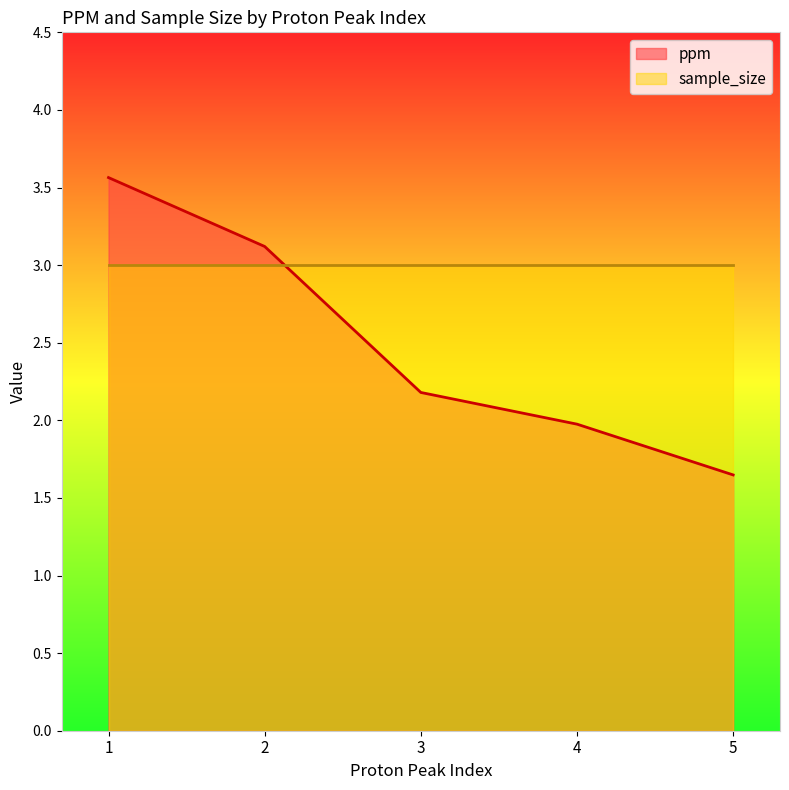

At which category does the chart reach its minimum across all series?

5